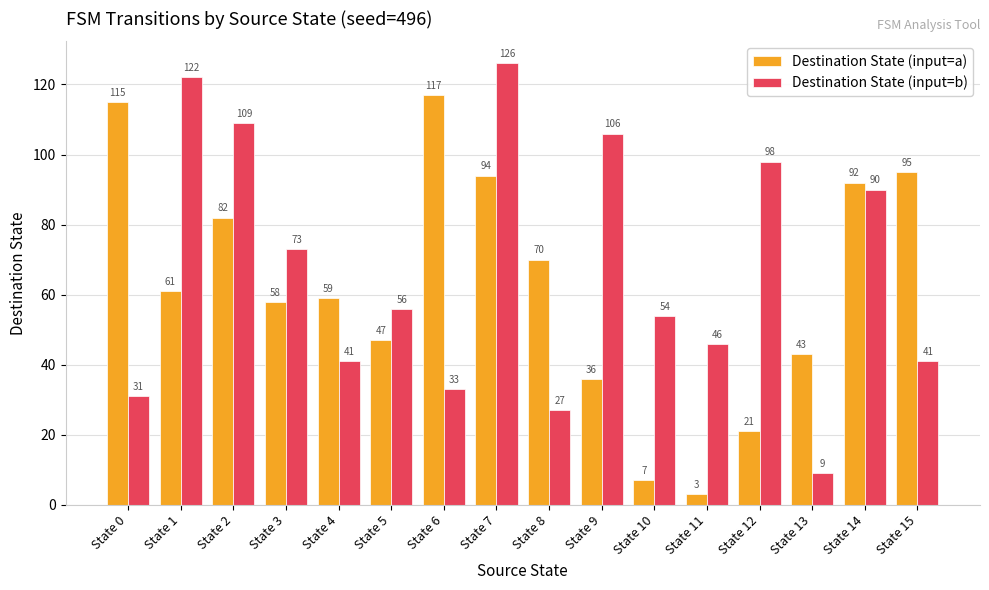

Rank the series by their average value, from lowest to highest.

Destination State (input=a), Destination State (input=b)